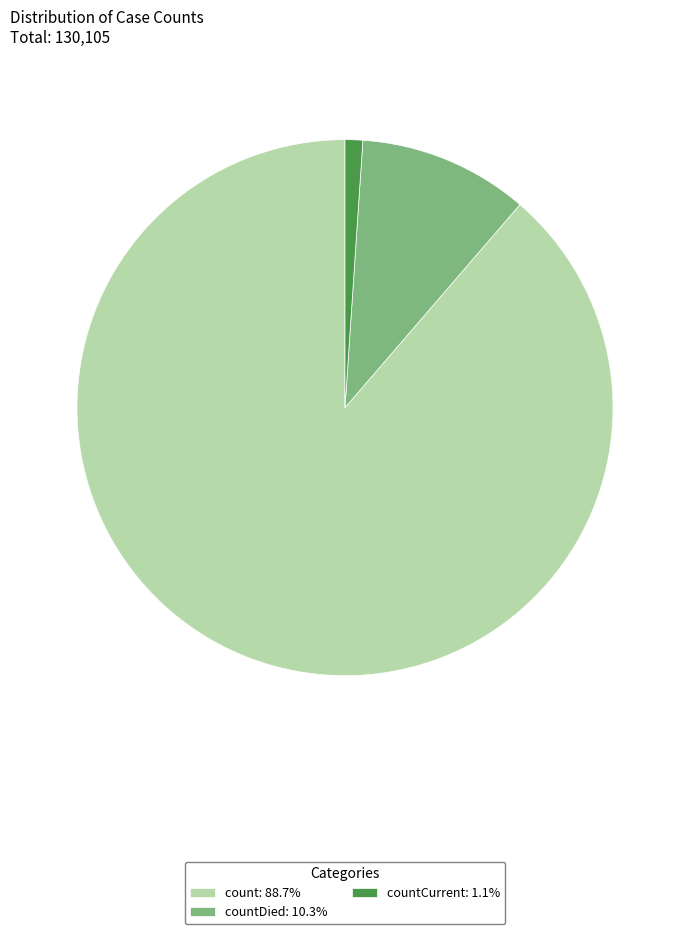

Is countDied: 10.3% the majority of the pie?

No